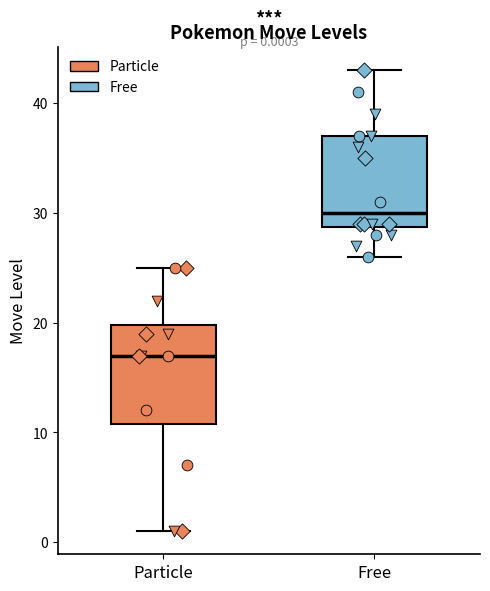

Which box's median line is the highest?

Free